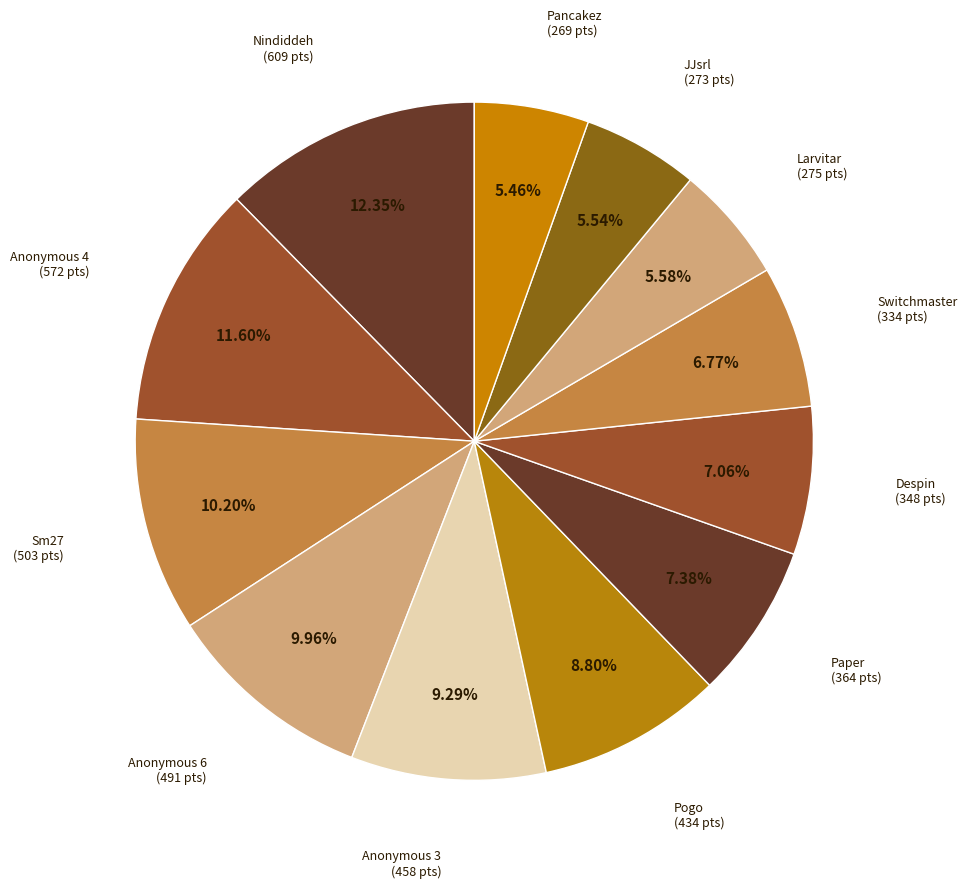

What is the largest slice in the pie chart?

Nindiddeh